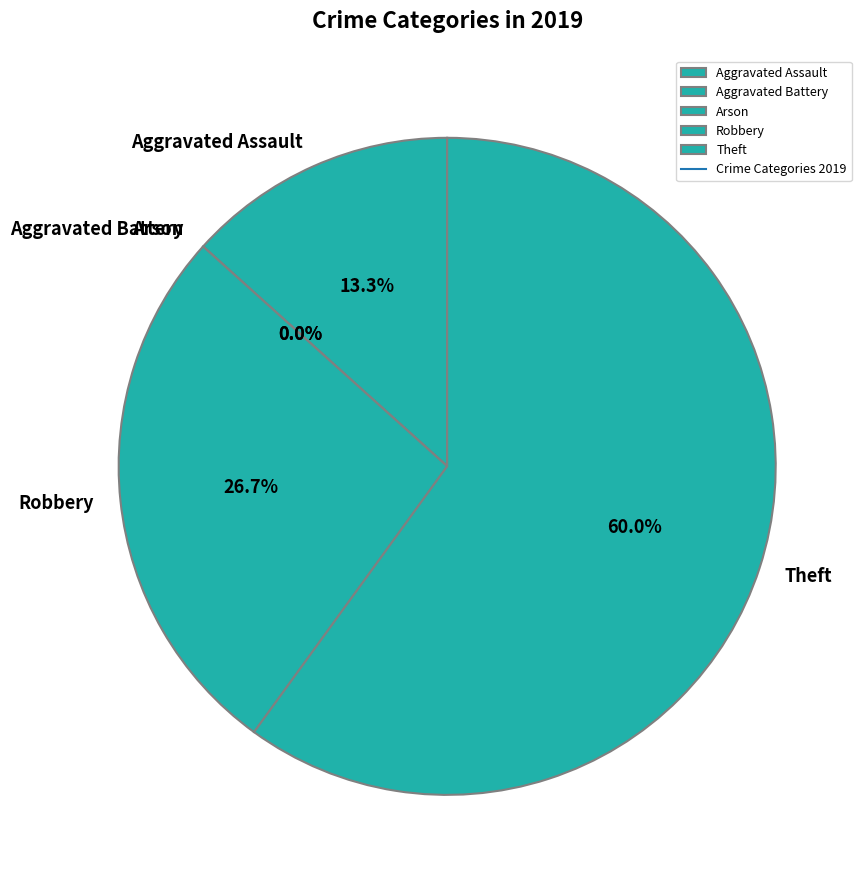

What percentage is the Aggravated Assault slice, to the nearest percent?

13%